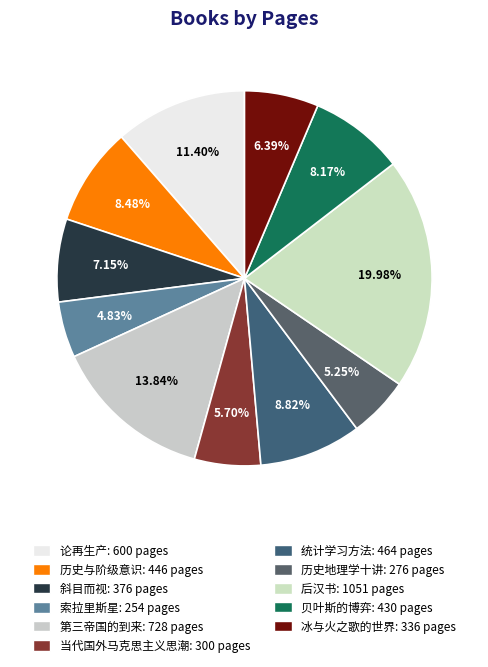

Does any single category account for the majority?

No